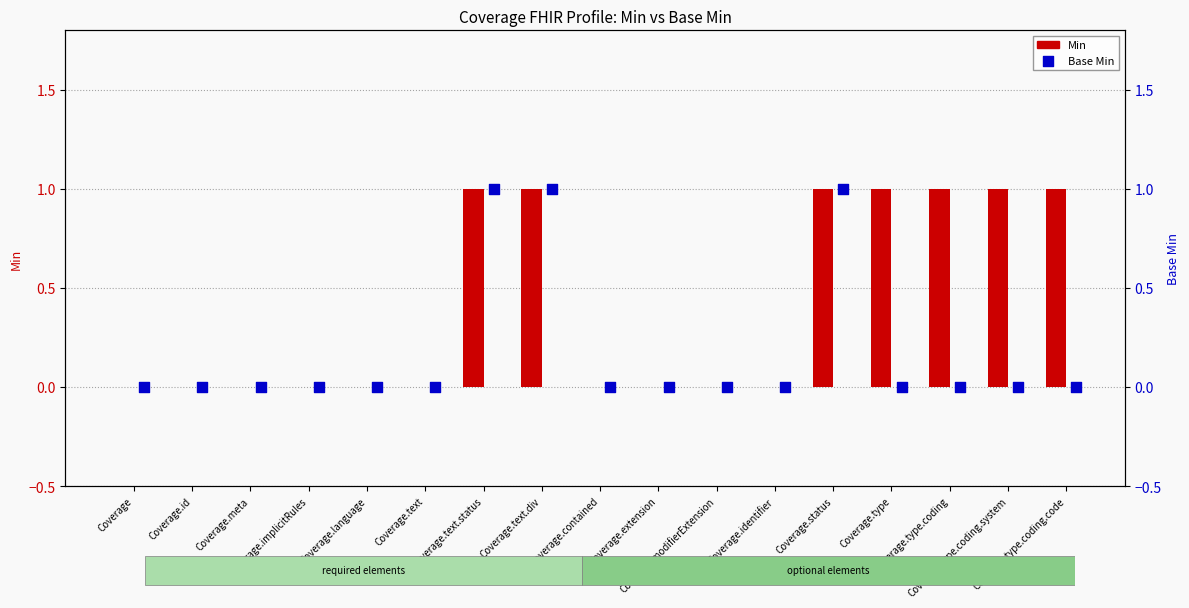

Which series reaches the maximum Y coordinate?

Min